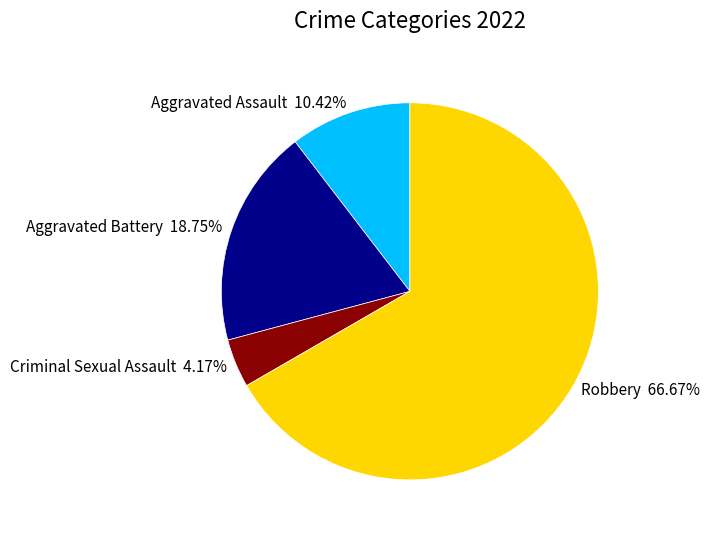

How many slices are in this pie chart?

4